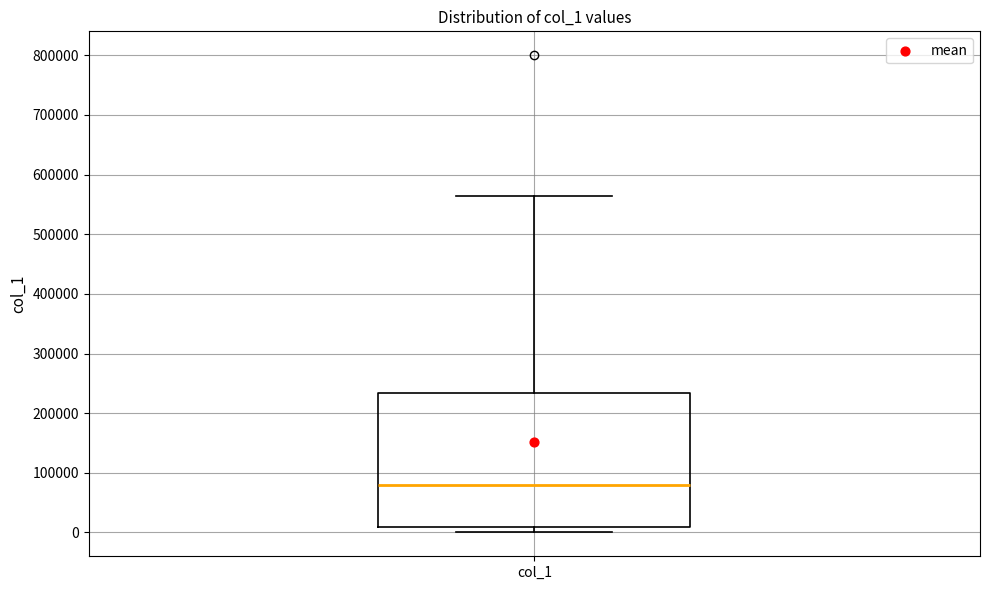

Where is the upper edge of the box for col_1 on the y-axis? The values are not printed on the chart, so give them approximately, as read against the axis.

230000